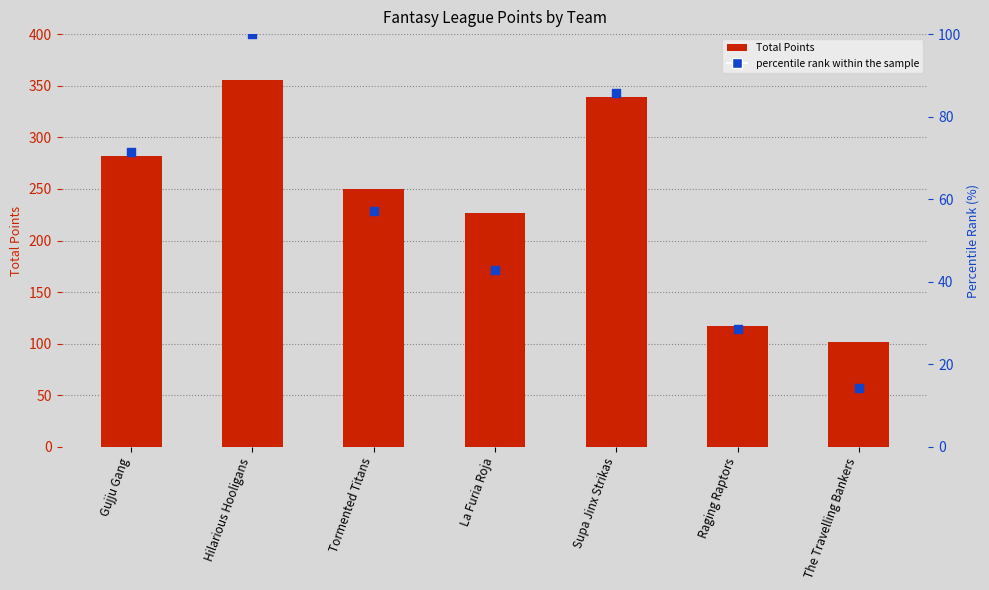

What are all the series names shown in the legend?

Total Points, percentile rank within the sample